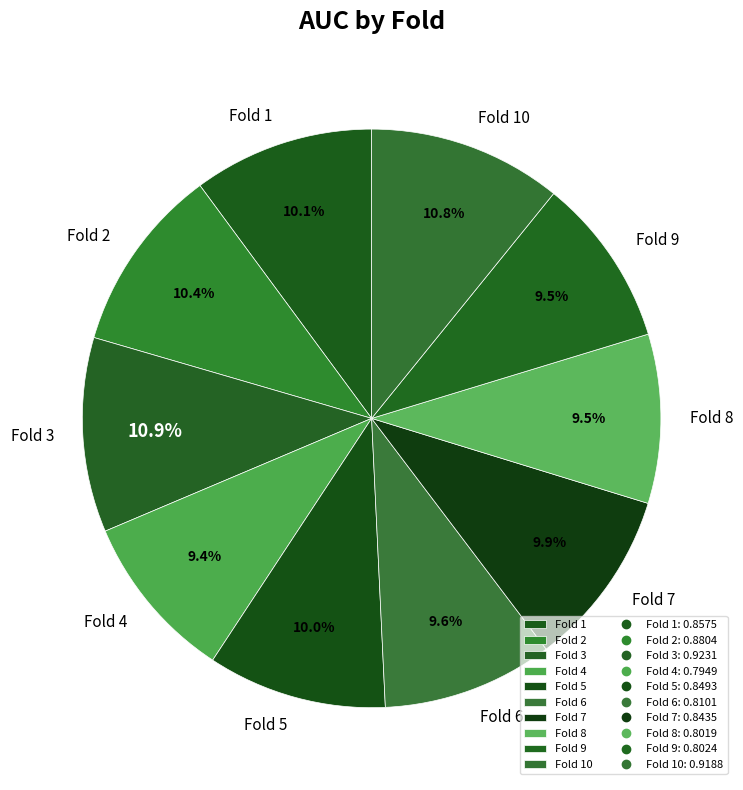

The Fold 9 slice represents 1% of the pie. True or false?

False